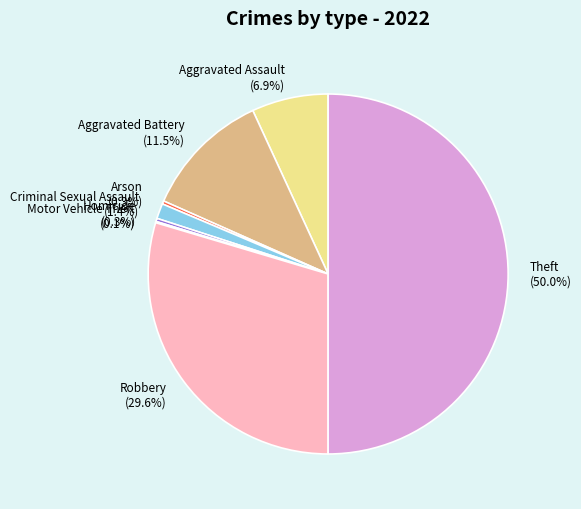

To the nearest percent, what is the difference between the largest and smallest slice percentages?

50%